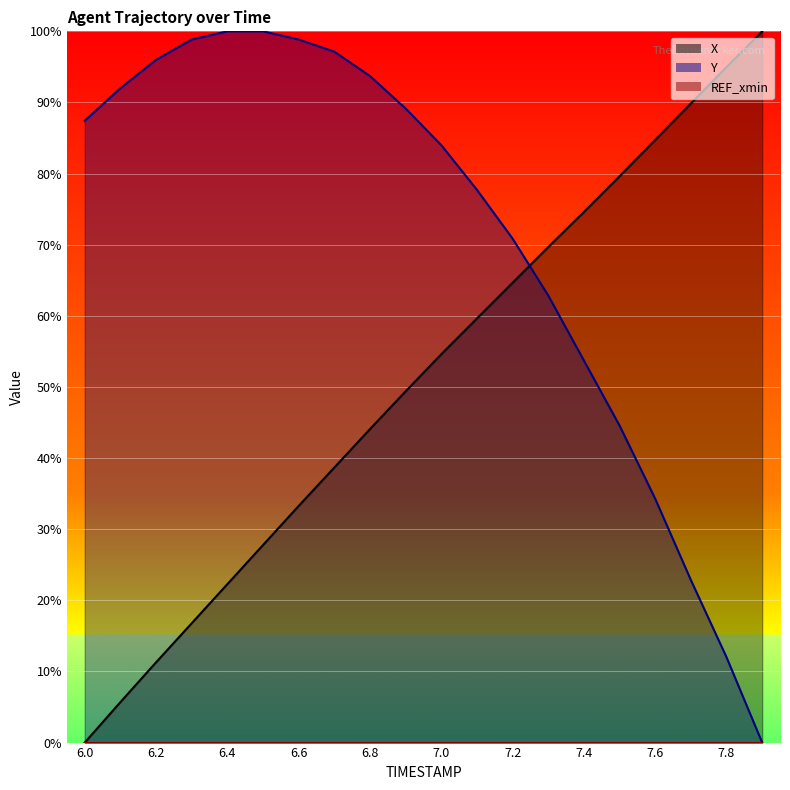

Is it true that X equals 86.7 at 7.2?

False